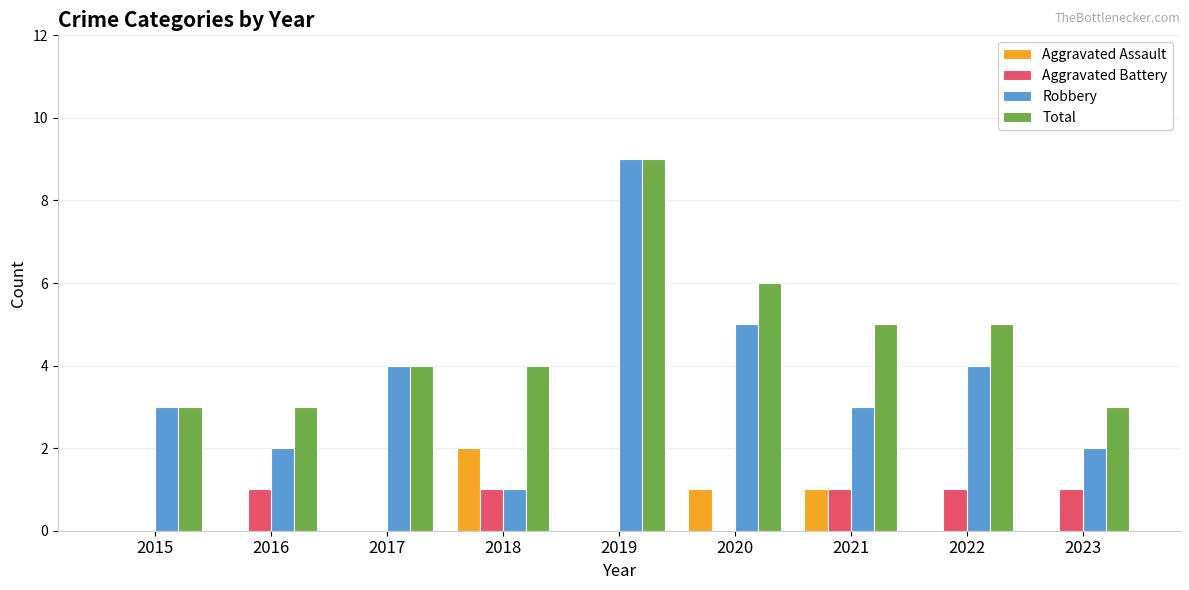

The Aggravated Assault series shows 3 at 2018. True or false?

False